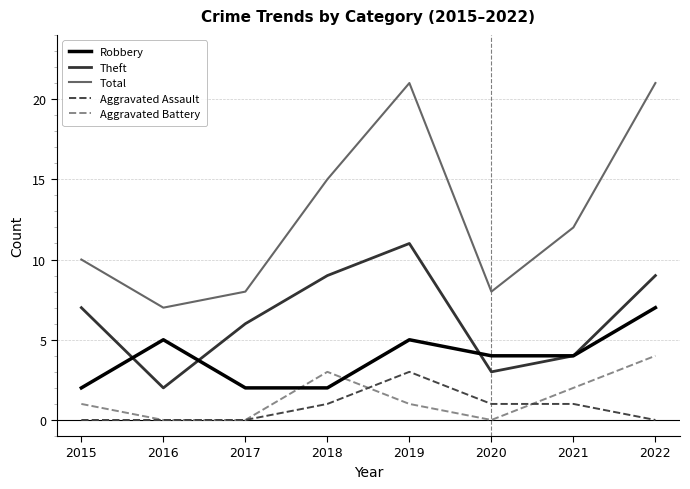

Rank the series by their maximum value, from lowest to highest.

Aggravated Assault, Aggravated Battery, Robbery, Theft, Total